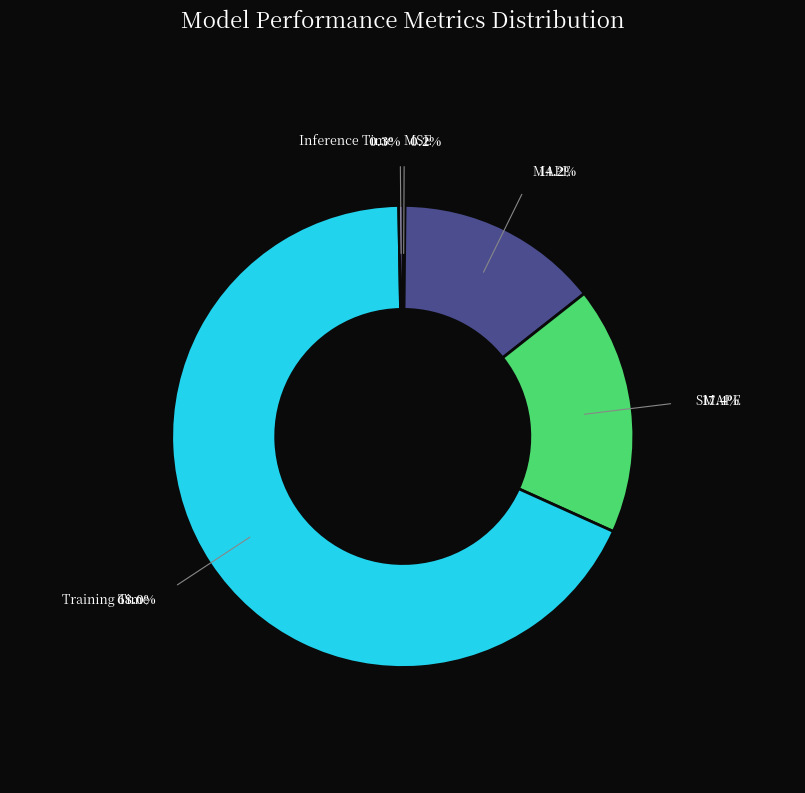

Is it true that SMAPE is 10% of the pie?

False